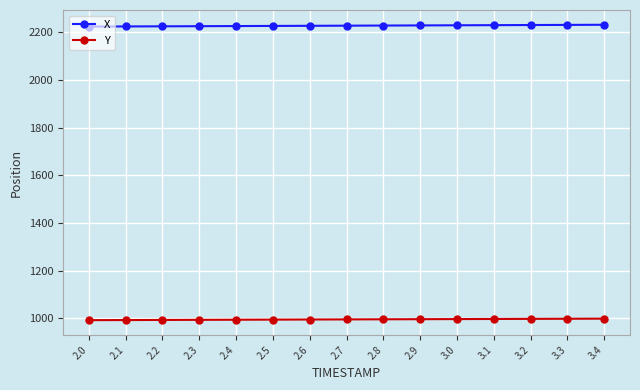

What is the difference between the highest and lowest values at 2.3?

1231.4